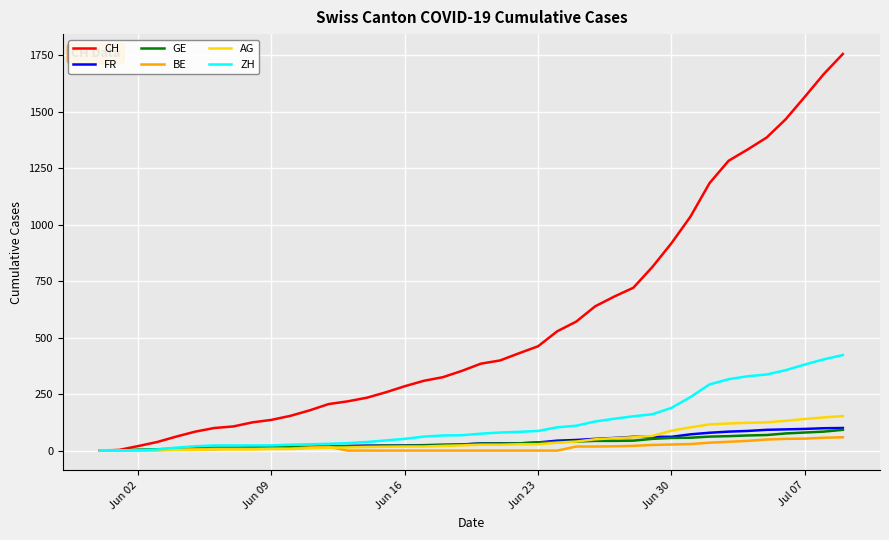

Does the chart have visible grid lines?

Yes